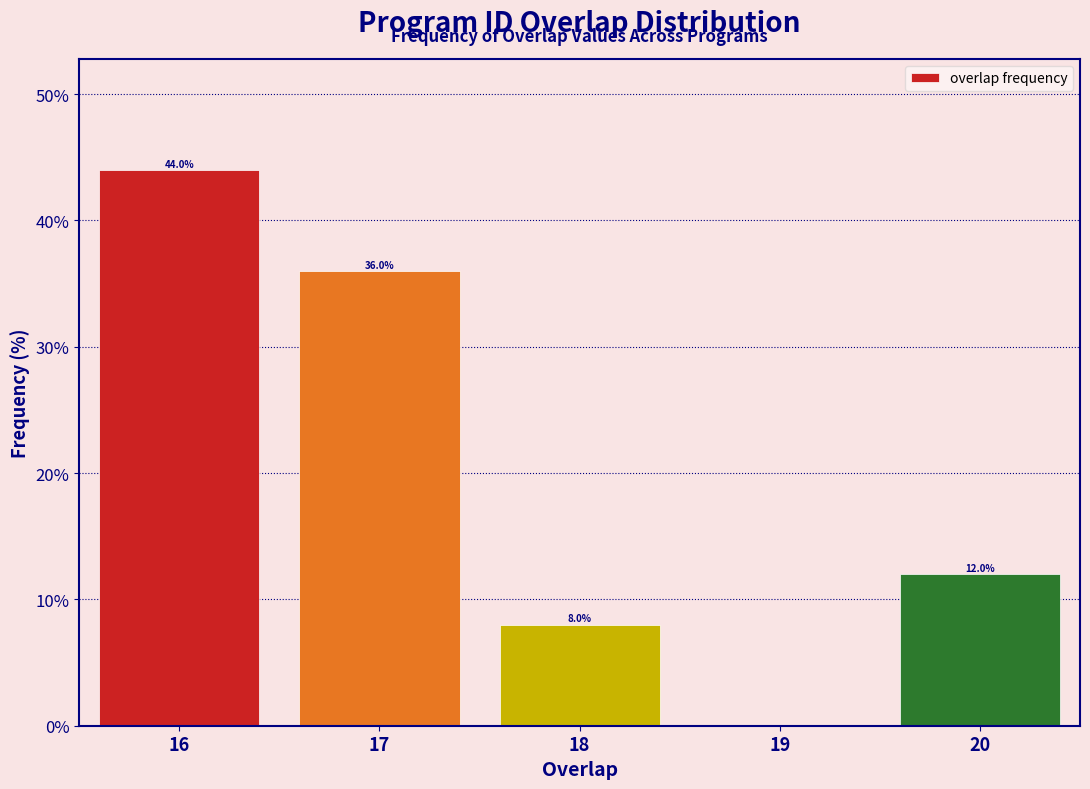

Which range on the x-axis has the tallest bar?

15.5 to 16.5